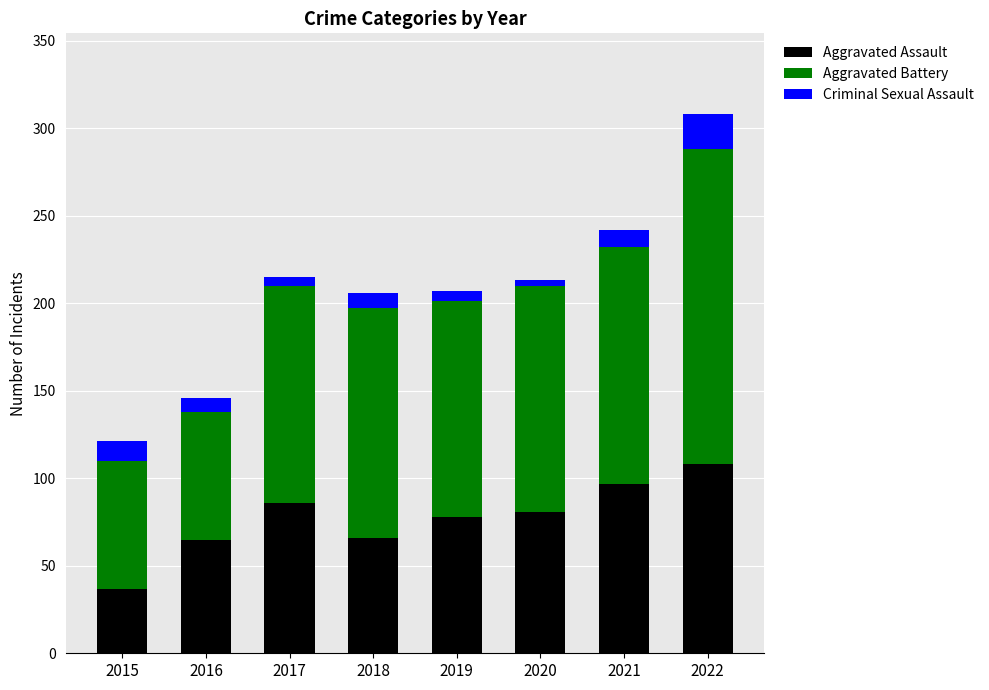

Does the chart contain stacked bars?

Yes